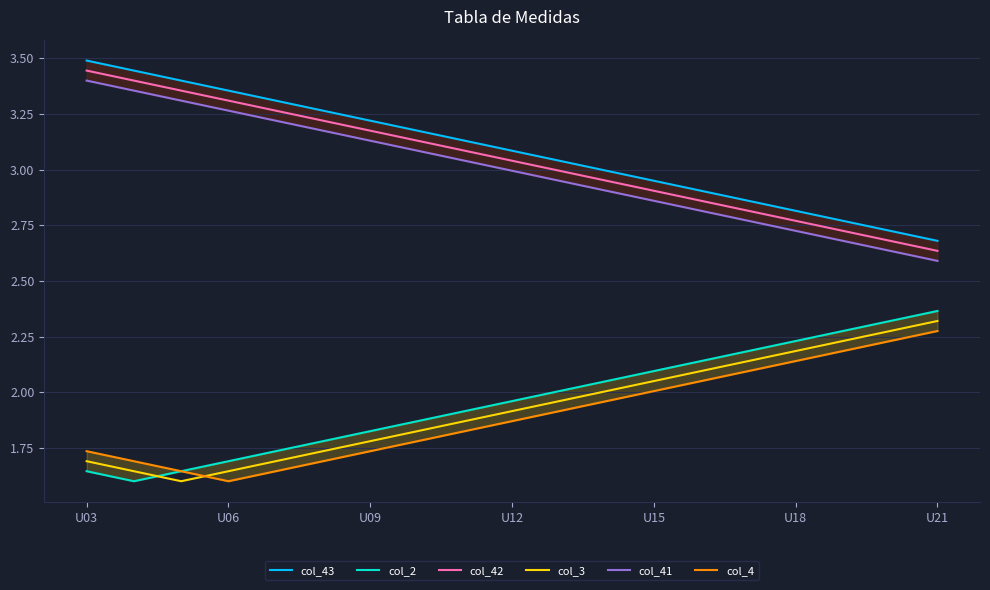

In col_2, how many points are lower than both neighbors (excluding endpoints)?

1